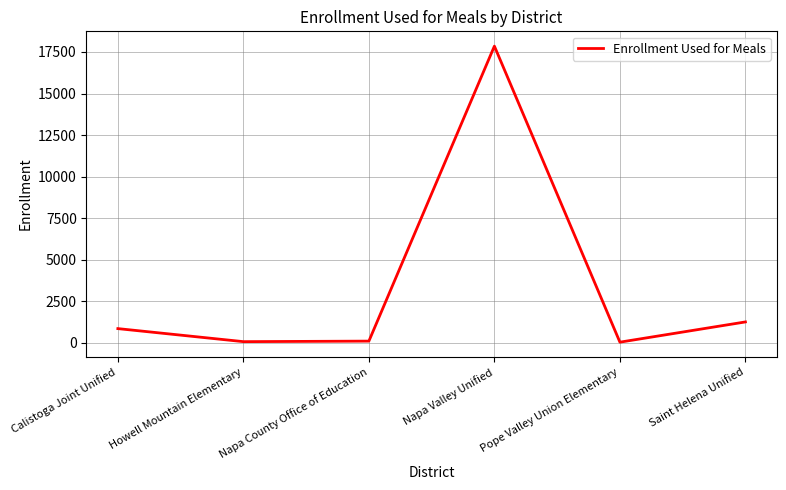

At which category does the chart reach its peak across all series?

Napa Valley Unified